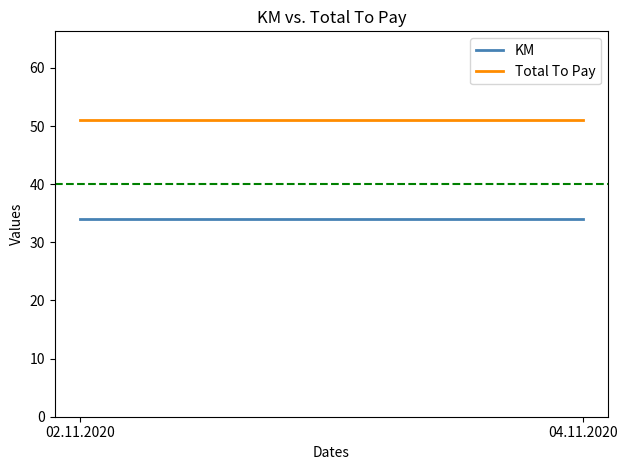

Reading left to right, transcribe all the data shown in this chart.

KM: 02.11.2020=34	04.11.2020=34
Total To Pay: 02.11.2020=51	04.11.2020=51